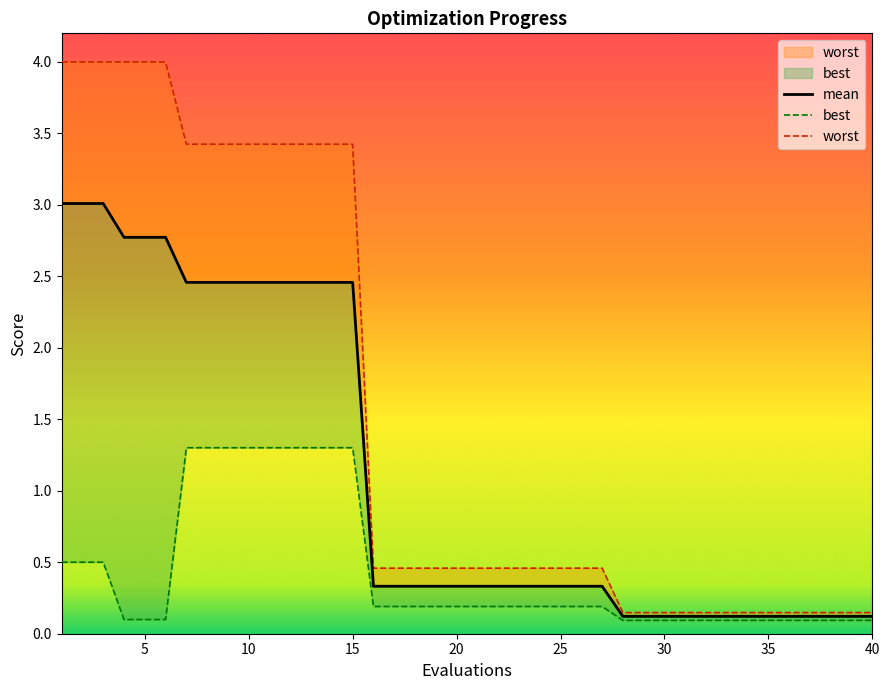

Reading left to right, list all the values displayed in this chart.

mean: 3.0	3.0	3.0	2.8	2.8	2.8	2.5	2.5	2.5	2.5	2.5	2.5	2.5	2.5	2.5	0.3	0.3	0.3	0.3	0.3	0.3	0.3	0.3	0.3	0.3	0.3	0.3	0.1	0.1	0.1	0.1	0.1	0.1	0.1	0.1	0.1	0.1	0.1	0.1	0.1
best: 0.5	0.5	0.5	0.1	0.1	0.1	1.3	1.3	1.3	1.3	1.3	1.3	1.3	1.3	1.3	0.2	0.2	0.2	0.2	0.2	0.2	0.2	0.2	0.2	0.2	0.2	0.2	0.1	0.1	0.1	0.1	0.1	0.1	0.1	0.1	0.1	0.1	0.1	0.1	0.1
worst: 4.0	4.0	4.0	4.0	4.0	4.0	3.4	3.4	3.4	3.4	3.4	3.4	3.4	3.4	3.4	0.5	0.5	0.5	0.5	0.5	0.5	0.5	0.5	0.5	0.5	0.5	0.5	0.1	0.1	0.1	0.1	0.1	0.1	0.1	0.1	0.1	0.1	0.1	0.1	0.1